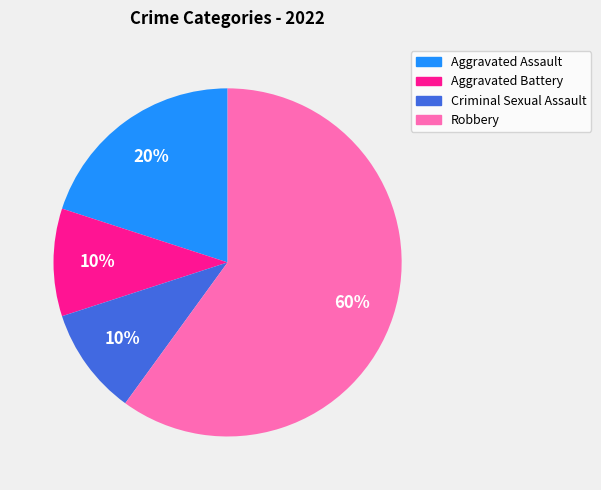

To the nearest percent, what percentage of the pie is Robbery?

60%